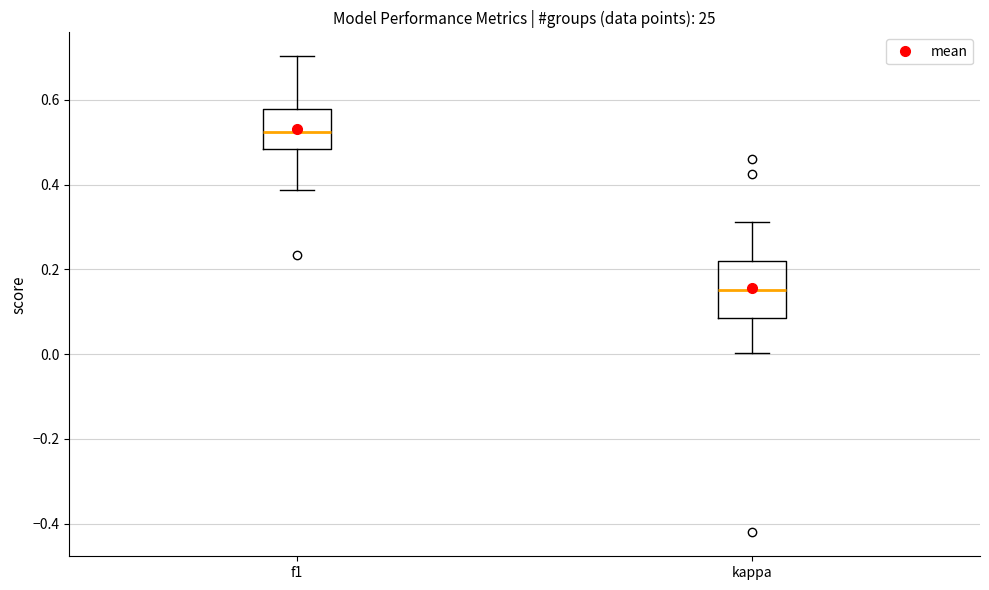

Reading left to right, read every box against the y-axis: the position of its median line, the range the box covers, and the ends of its whiskers. The values are not printed on the chart, so give them approximately, as read against the axis.

f1: median 0.52, box 0.48 to 0.58, whiskers 0.38 to 0.70
kappa: median 0.16, box 0.08 to 0.22, whiskers 0.00 to 0.32